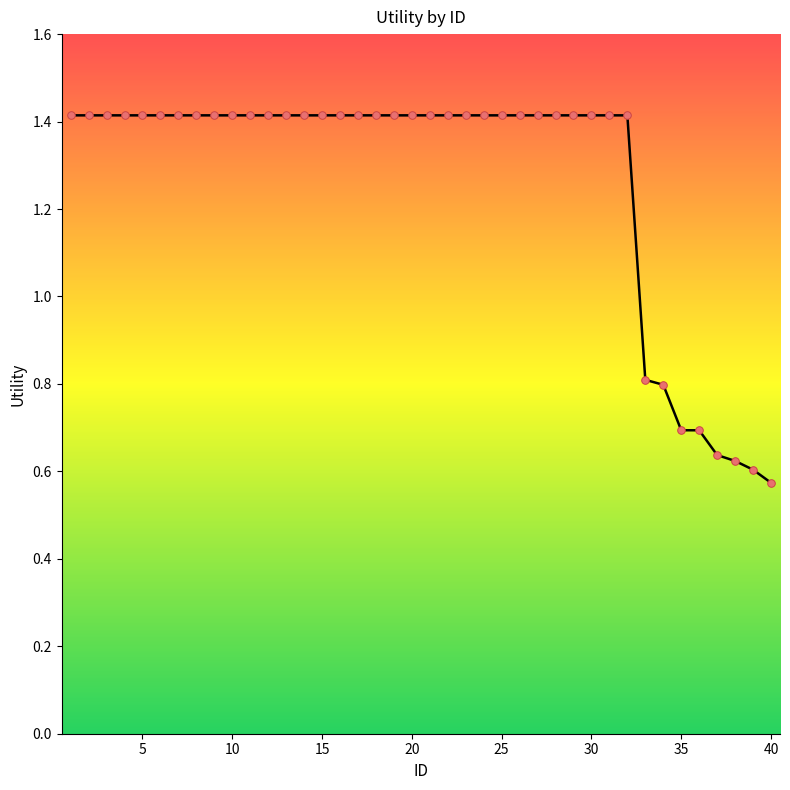

What is the difference between the maximum and minimum values?

0.8